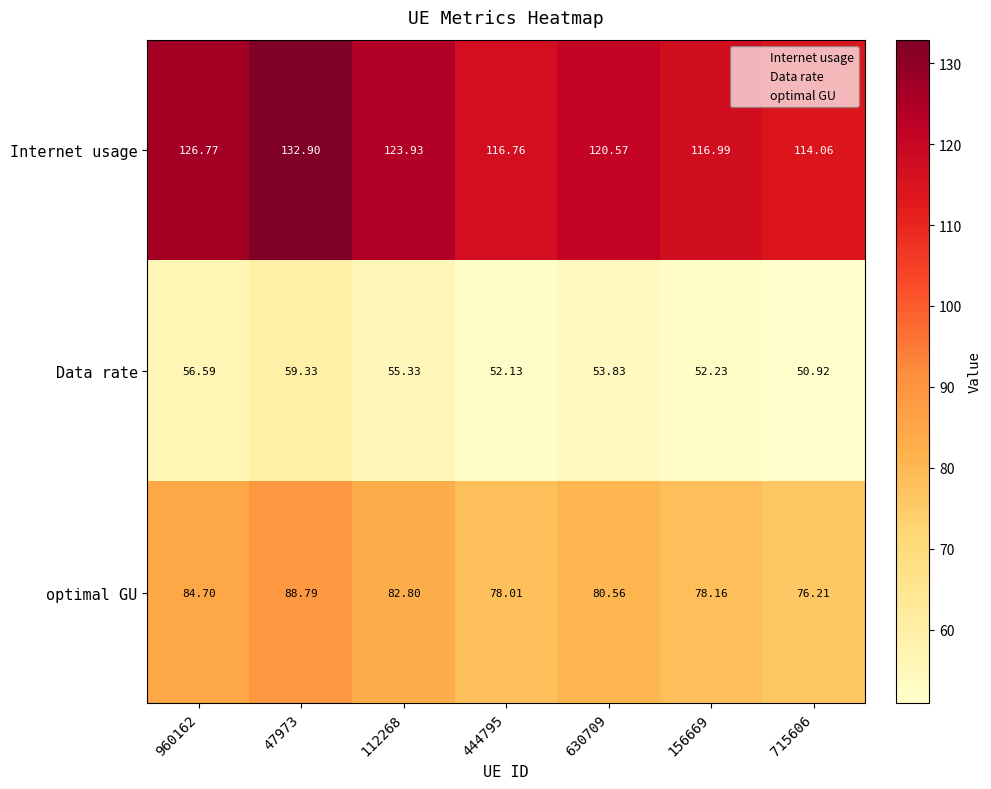

Which series has the largest total across all categories?

Internet usage